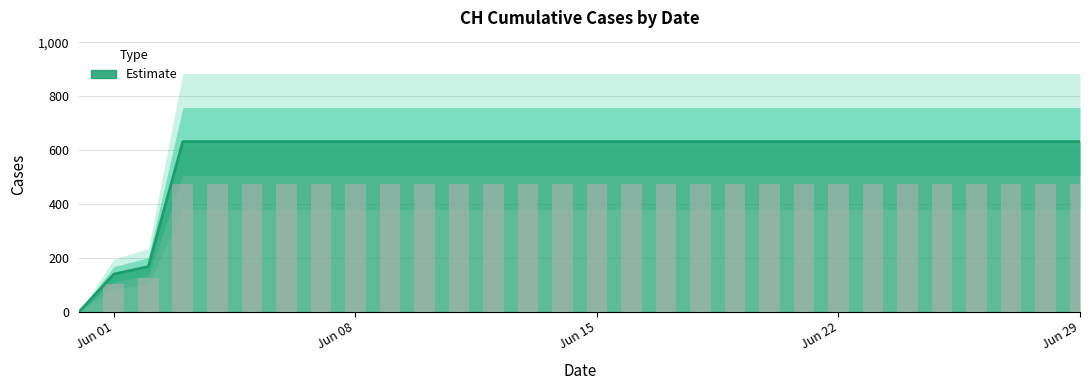

The value at 2020-06-09 is 290. True or false?

False